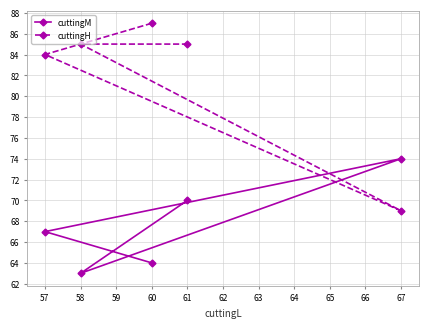

Count the number of data series in this chart.

2